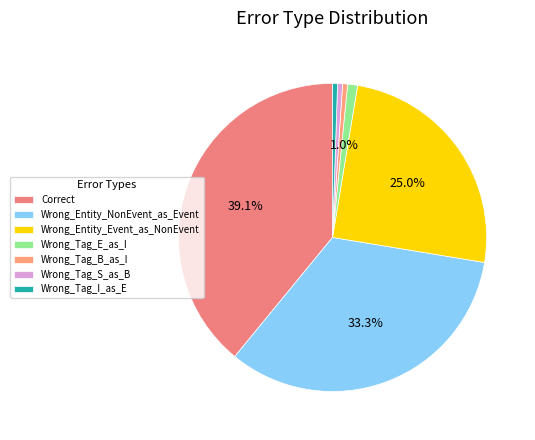

How many segments does this pie chart have?

7